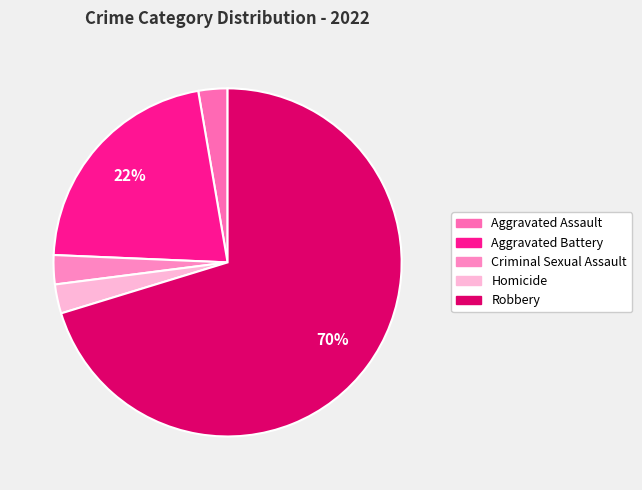

To the nearest percent, what is the difference between the Aggravated Battery and Homicide slice percentages?

19%